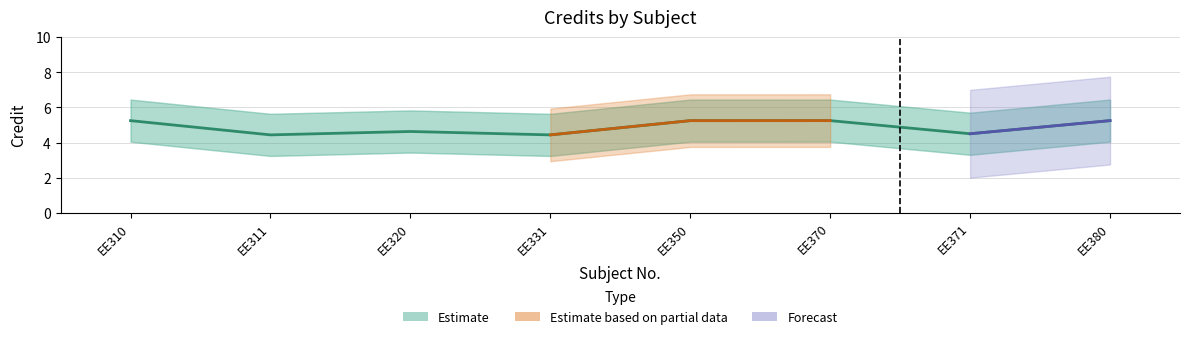

What is the maximum value shown in the chart?

6